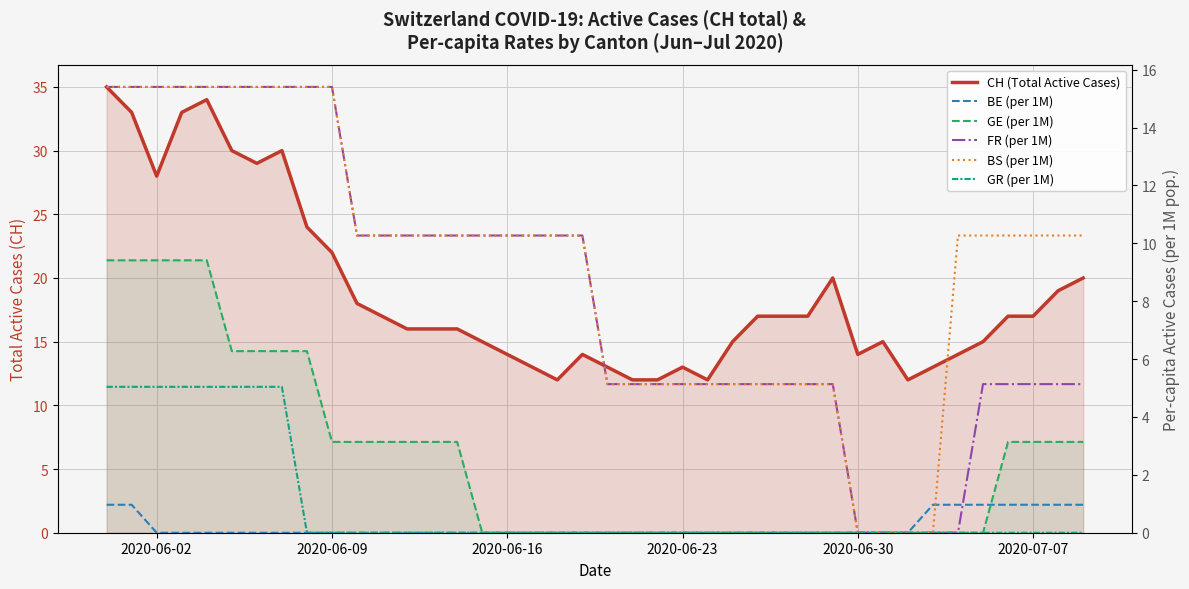

What is the greatest value displayed?

35.0